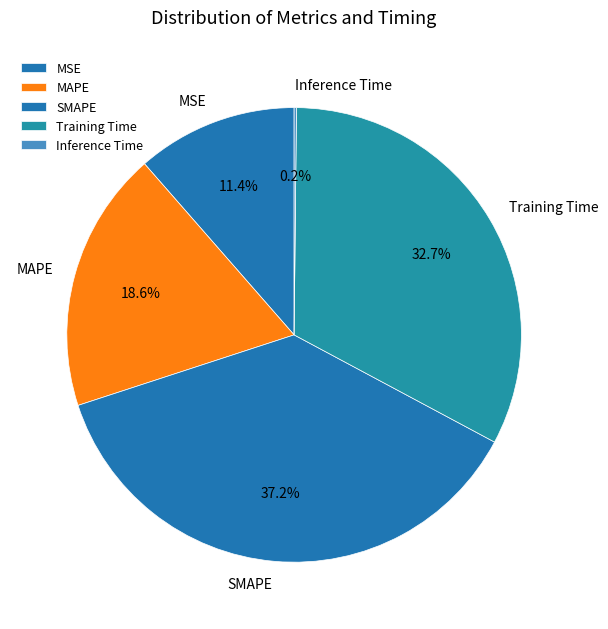

What percentage is the MAPE slice, to the nearest percent?

19%